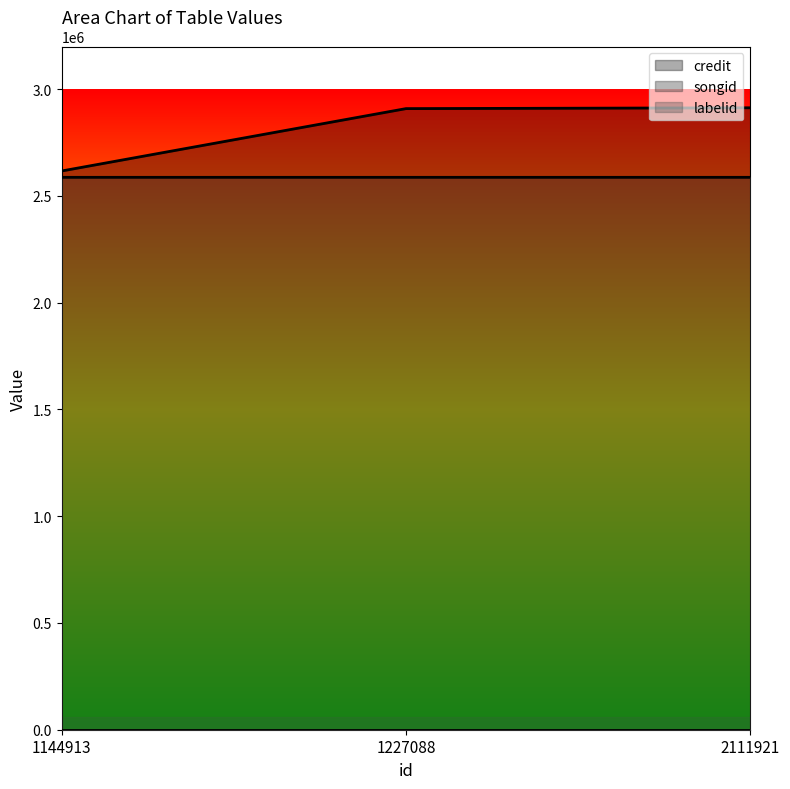

Does the chart display data point markers on the line(s)?

No